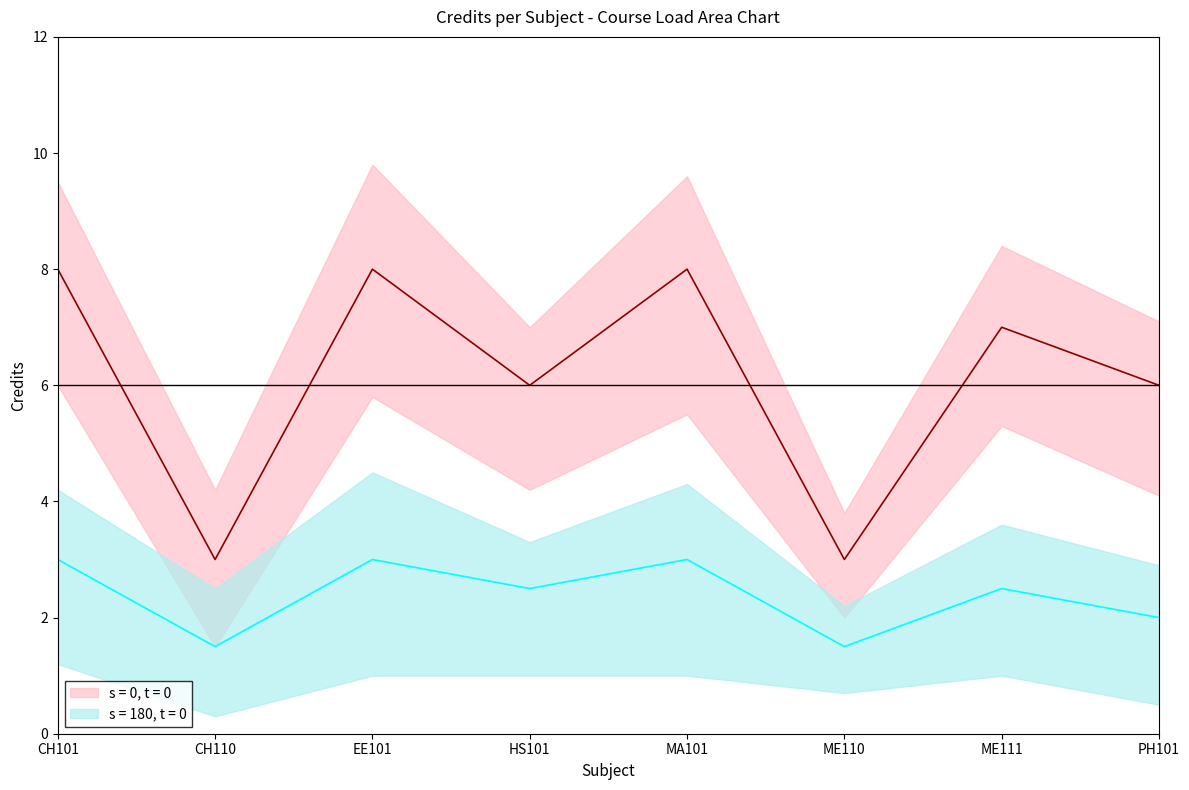

True or false: the data shows 7 at ME111.

True